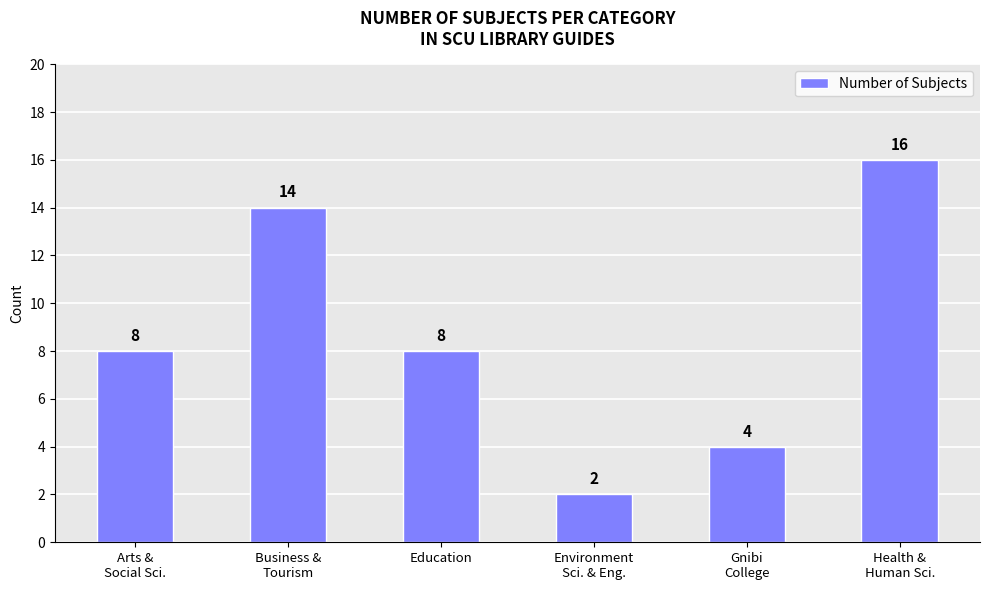

Are the bars horizontal?

No